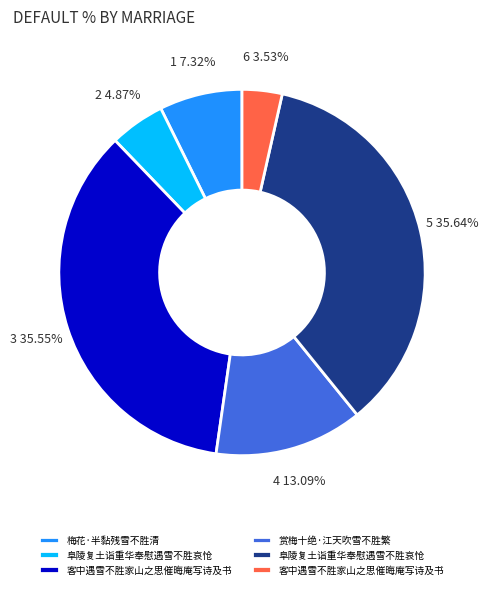

Does any single category account for the majority?

No